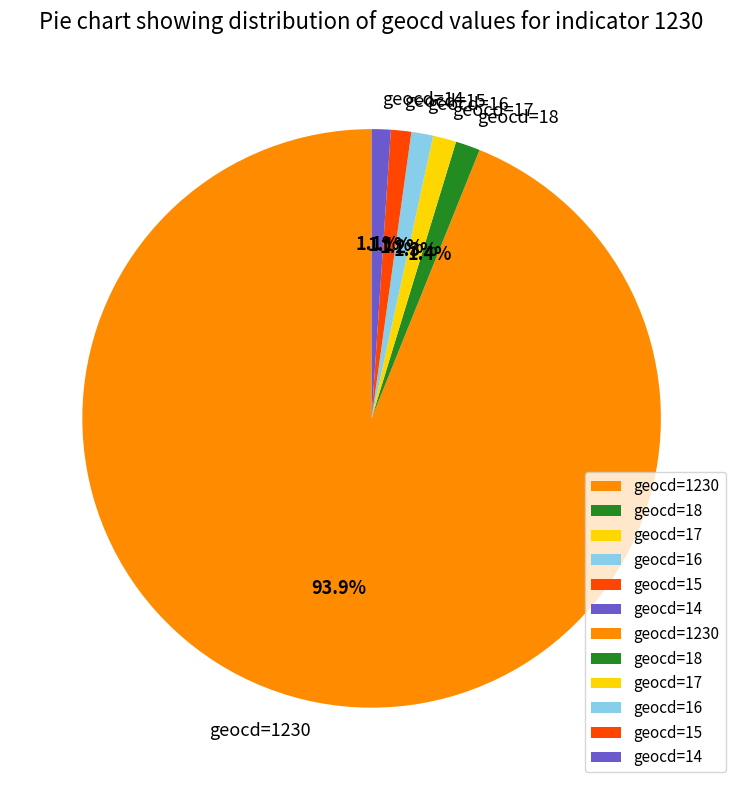

Combined, what portion of the pie is geocd=15 and geocd=17?

2.4%